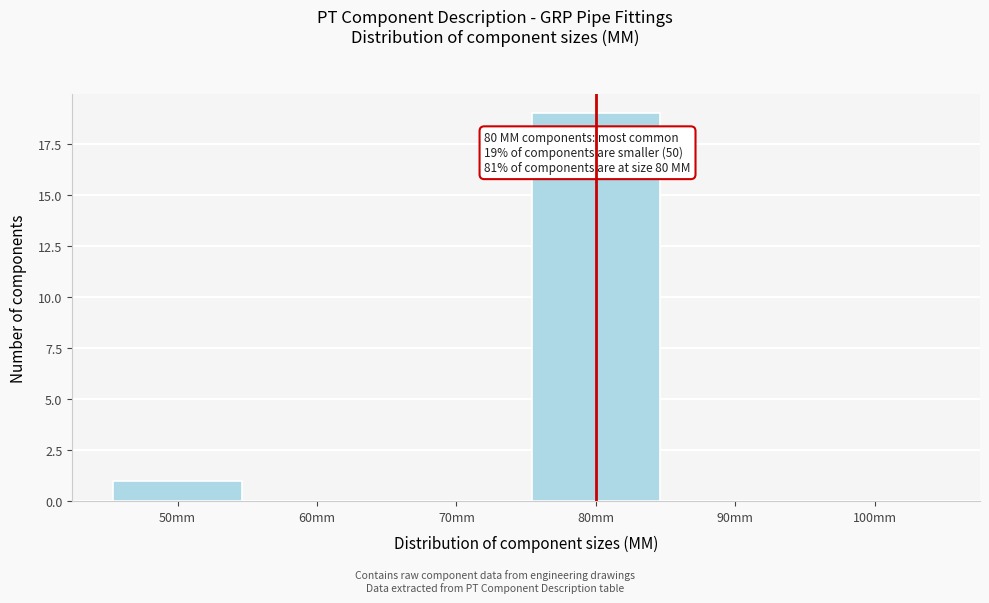

Over which range of the x-axis is the bar tallest?

75 to 85